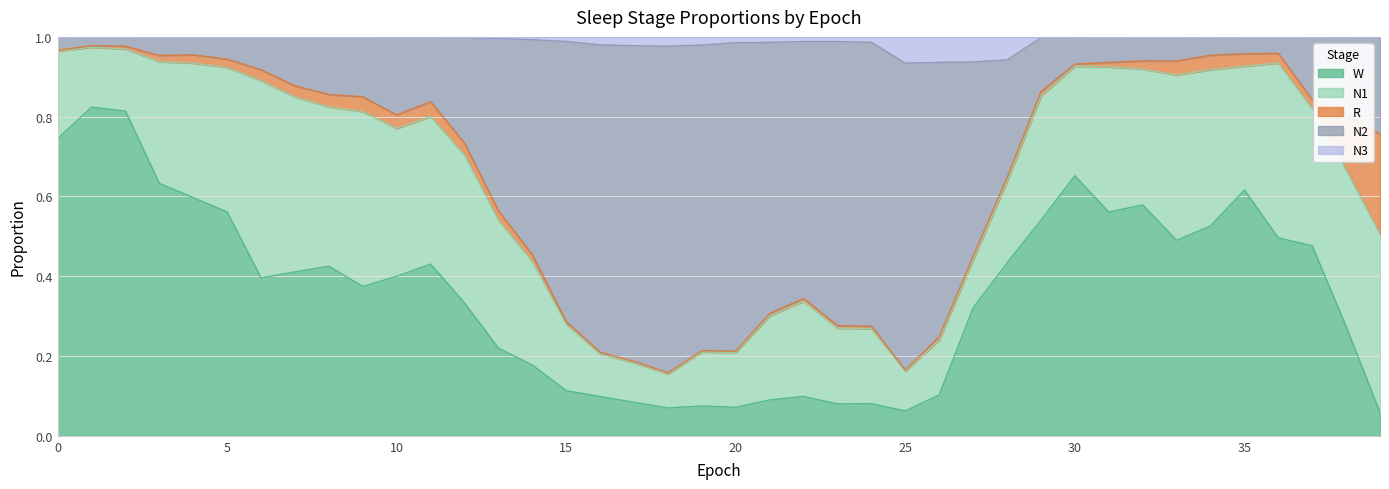

Does the chart display data point markers on the line(s)?

No